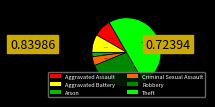

Is the sum of Robbery and Aggravated Battery greater than half?

No